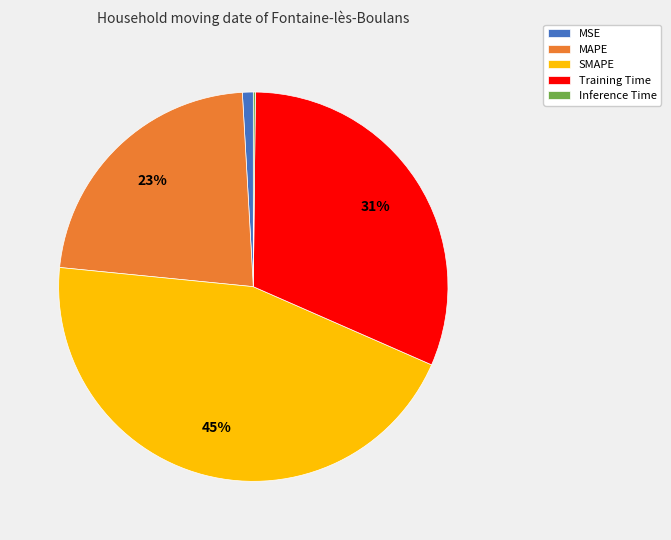

To the nearest percent, what portion does SMAPE represent?

45%